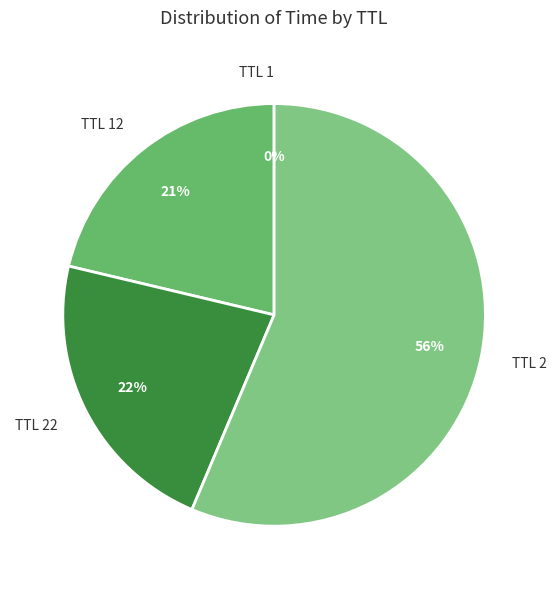

The TTL 2 slice represents 50% of the pie. True or false?

False